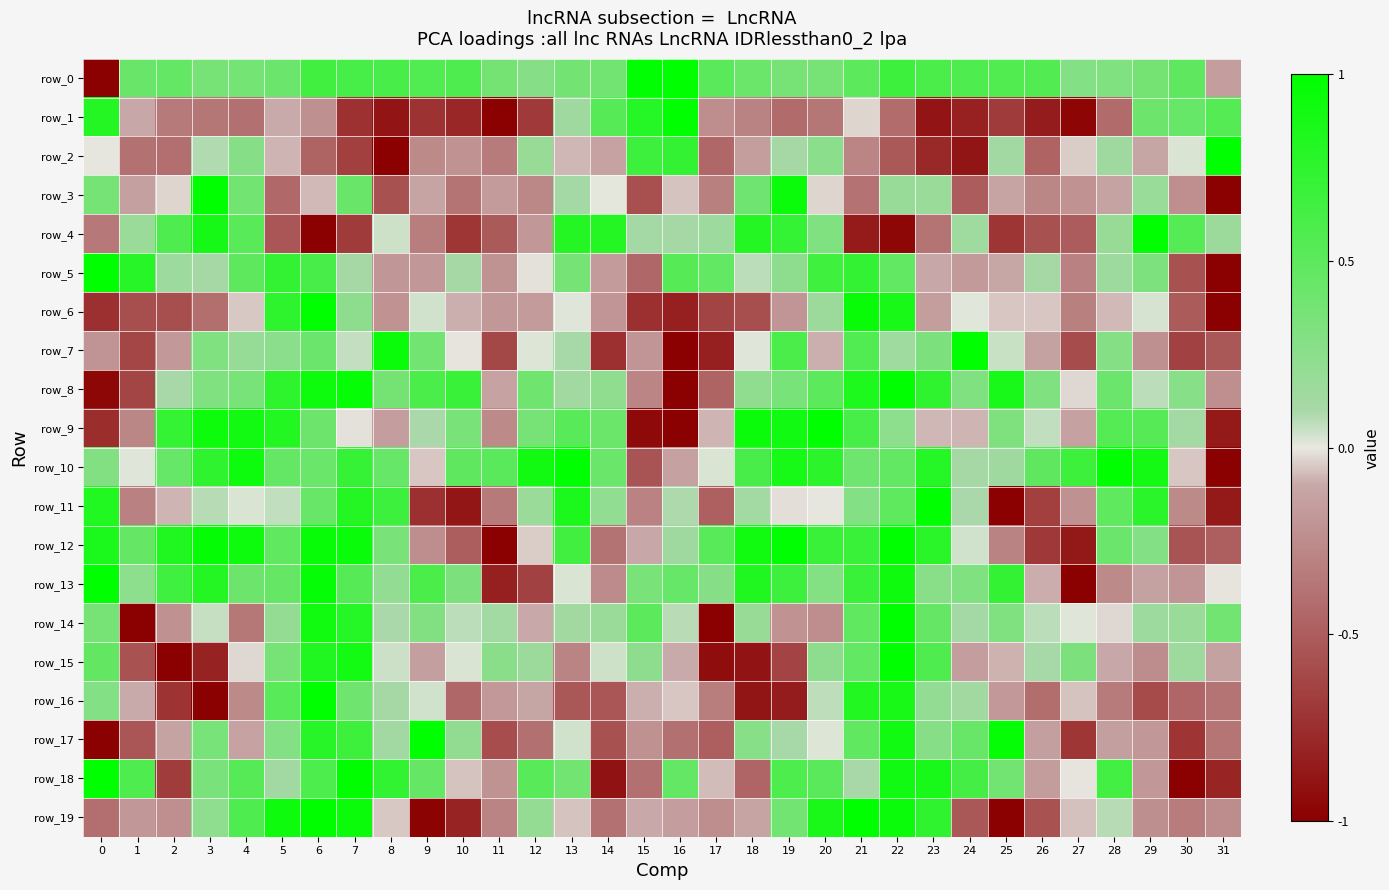

What is the greatest value displayed?

1.0